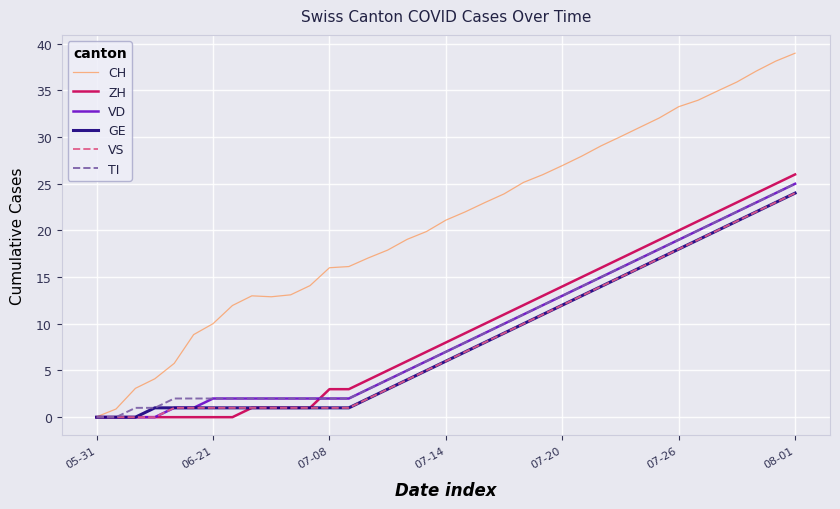

True or false: TI and GE intersect in this chart.

False